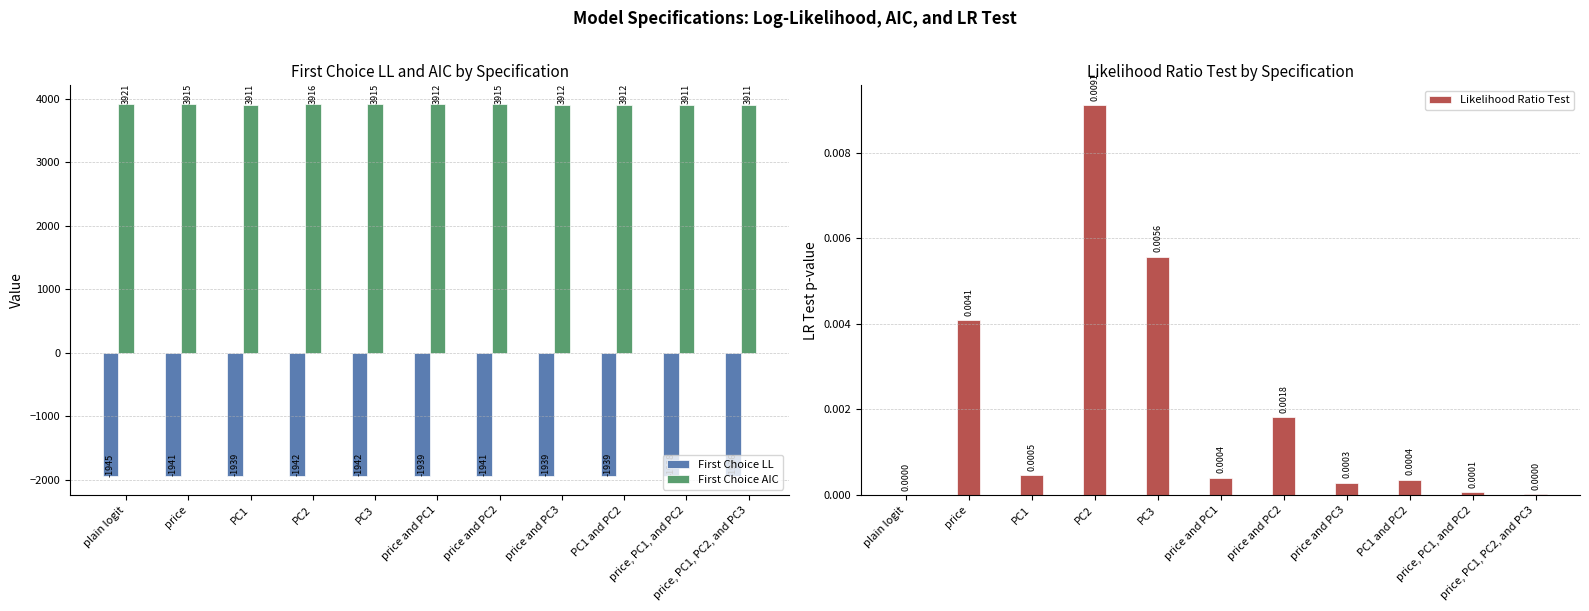

List the series in order of their overall mean, lowest first.

First Choice LL, Likelihood Ratio Test, First Choice AIC